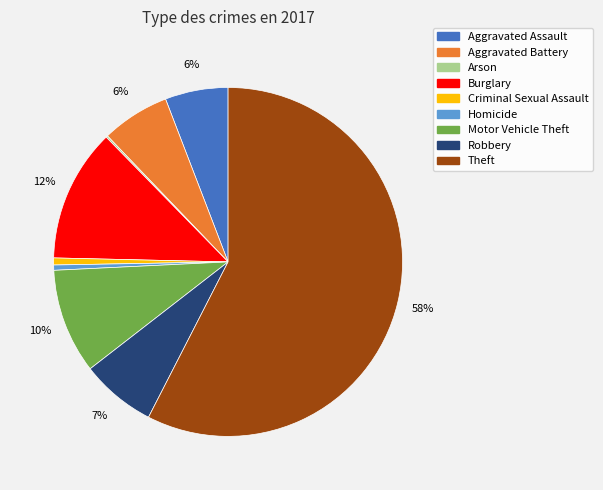

To the nearest percent, what is the difference between the Burglary and Aggravated Assault slice percentages?

6%